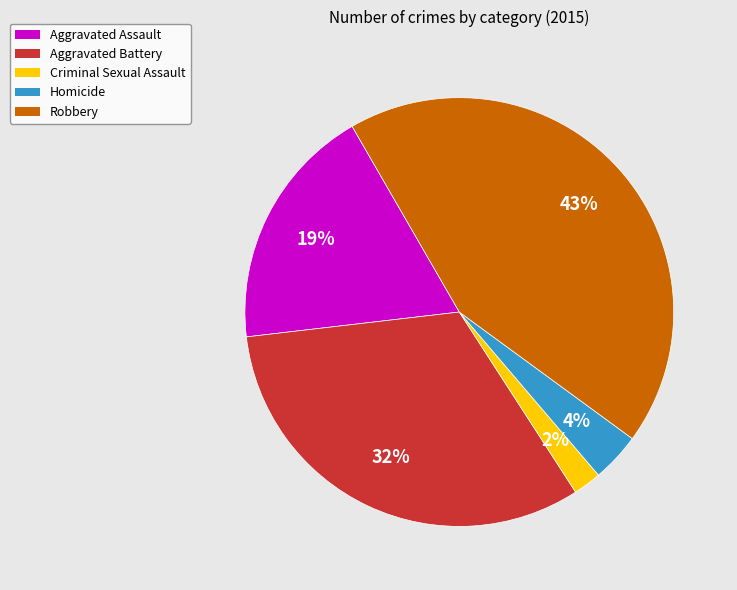

To the nearest percent, what is the difference between the Criminal Sexual Assault and Aggravated Battery slice percentages?

30%